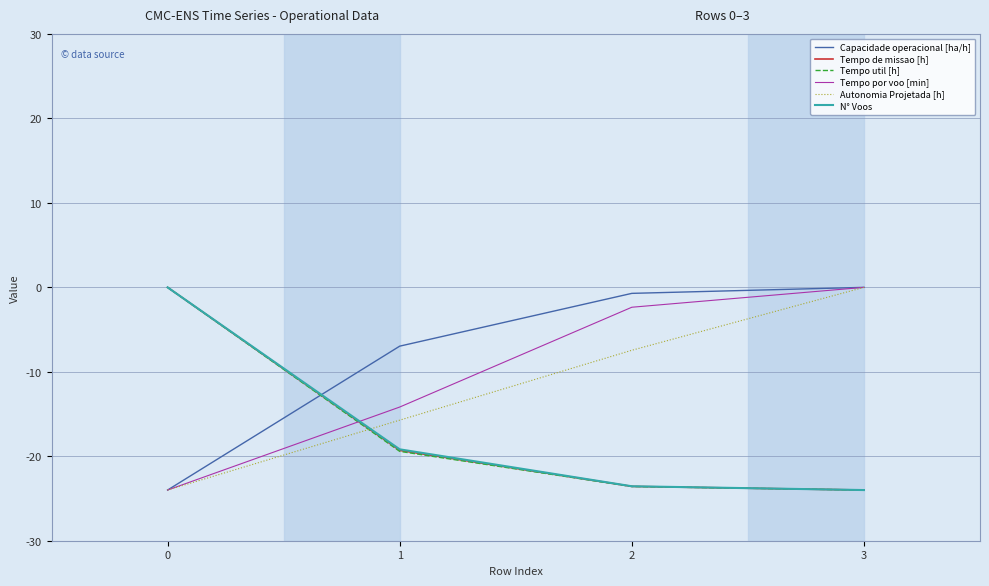

What is the difference between the maximum and minimum values in the Autonomia Projetada [h] series?

24.0